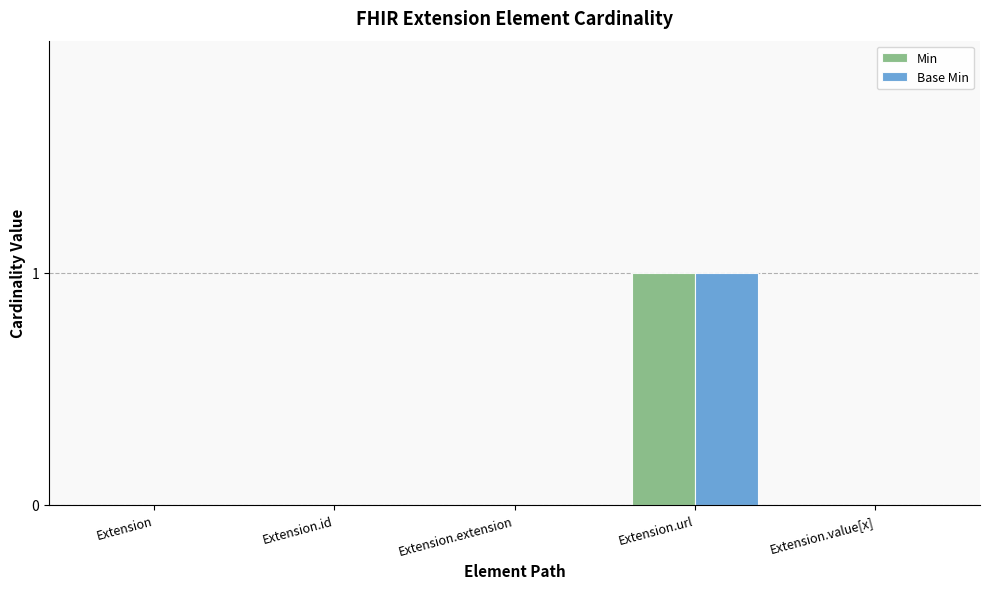

The Base Min series shows 0 at Extension.id. True or false?

True